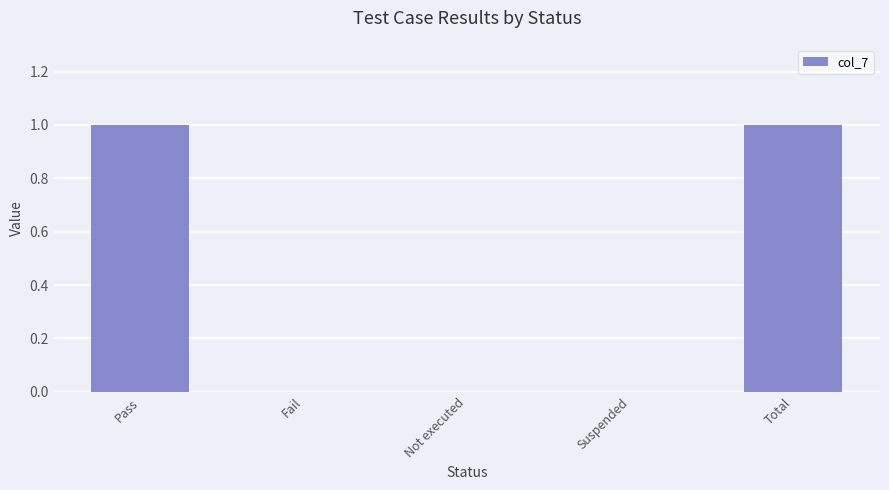

Which has a higher value, Total or Suspended?

Total